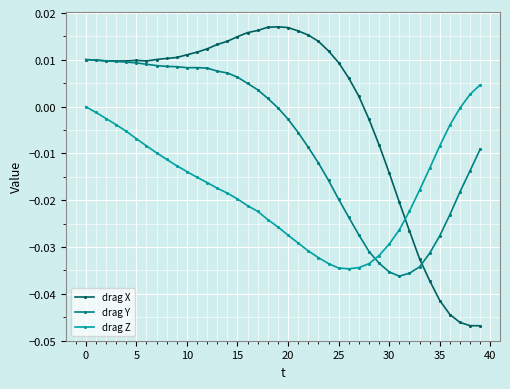

Which series has the largest total across all categories?

drag X